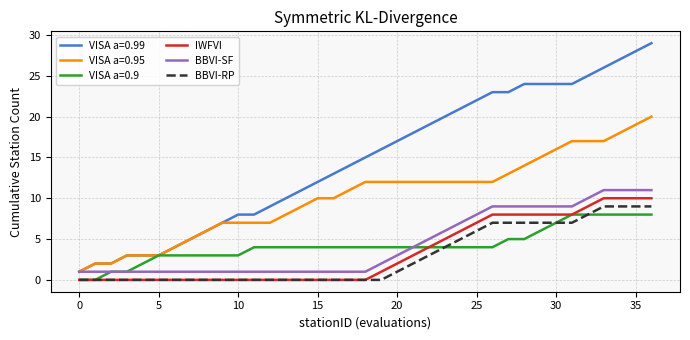

How many lines are shown in the chart?

6